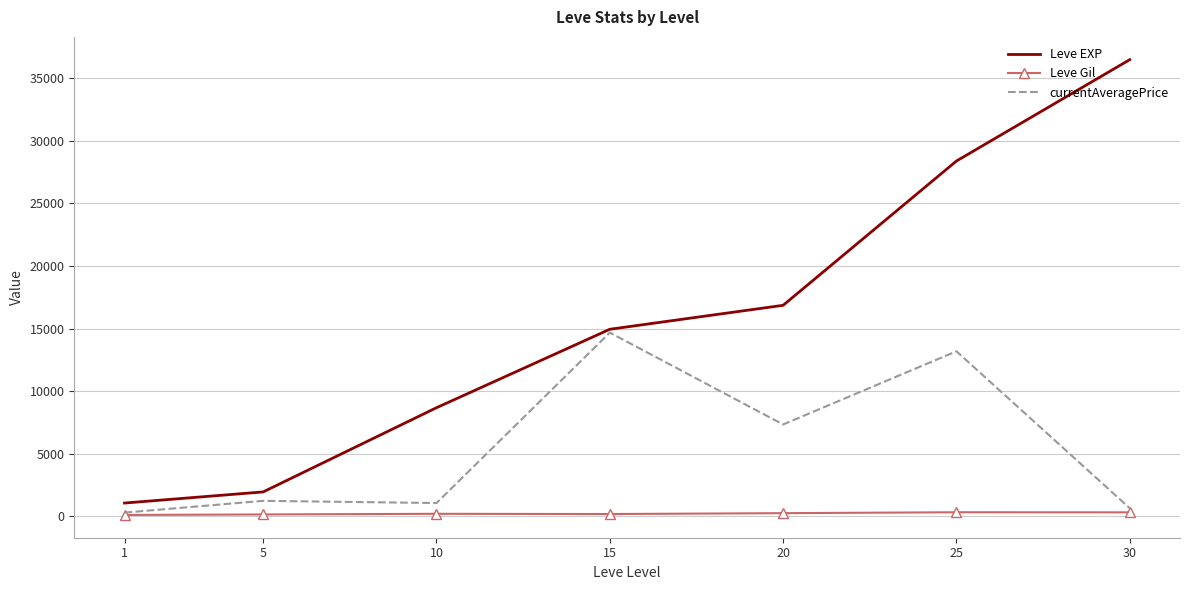

What are all the series names shown in the legend?

Leve EXP, Leve Gil, currentAveragePrice